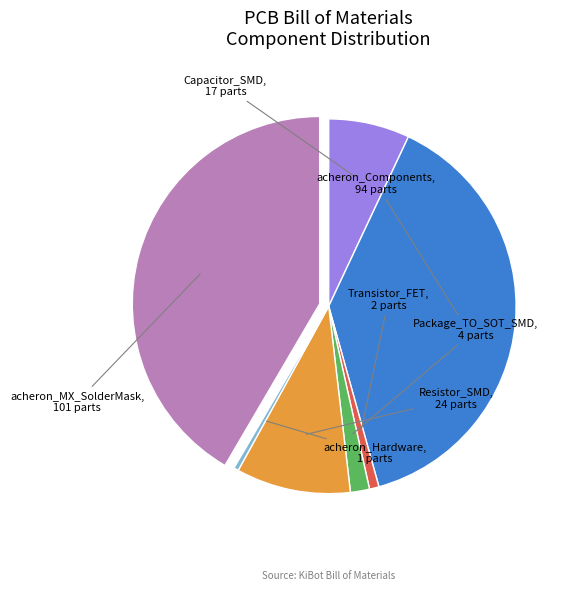

Does any single category account for the majority?

No